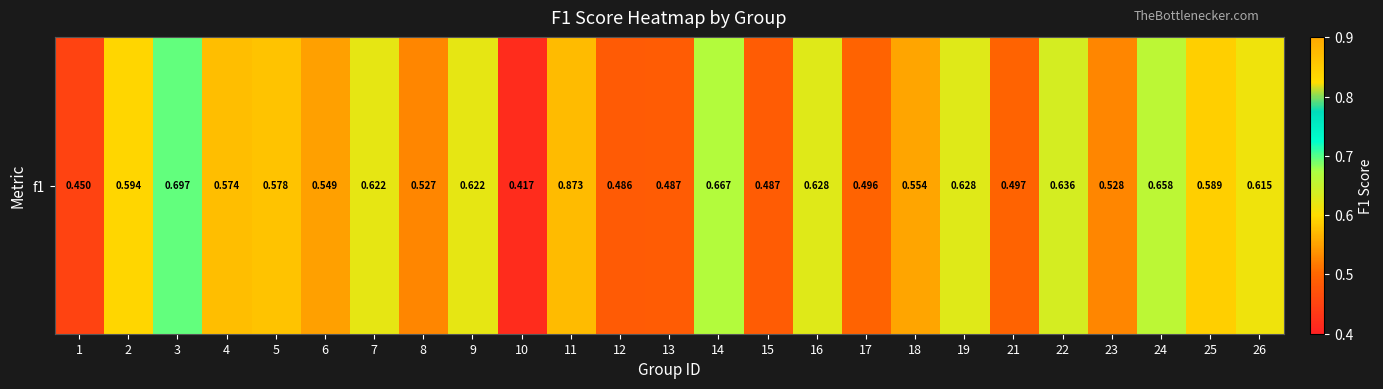

What is the sum of all values?

14.5